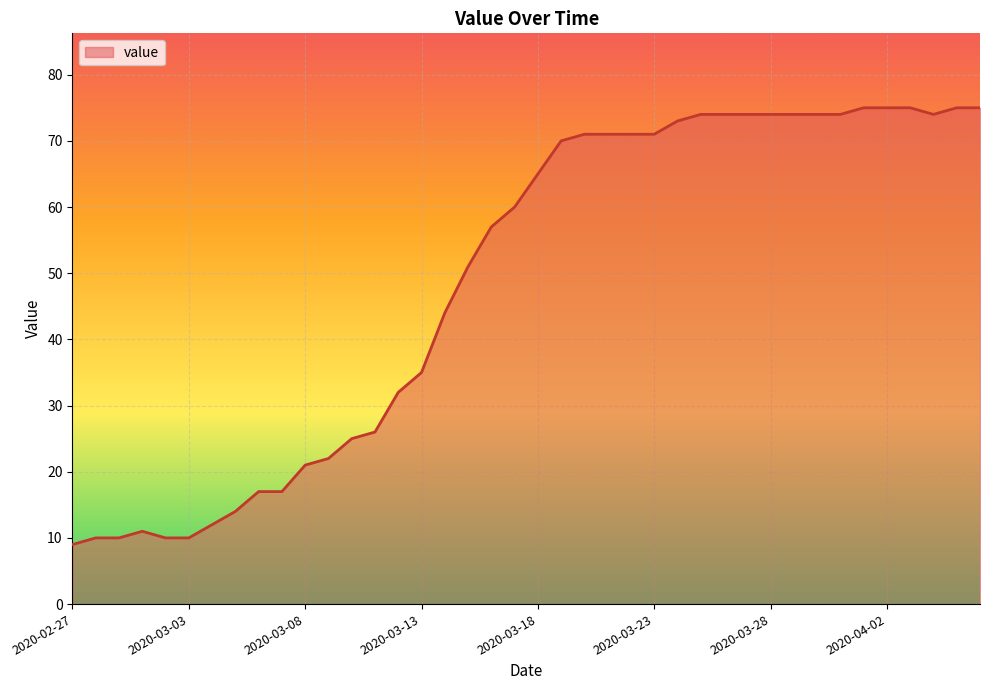

How many lines are shown in the chart?

1